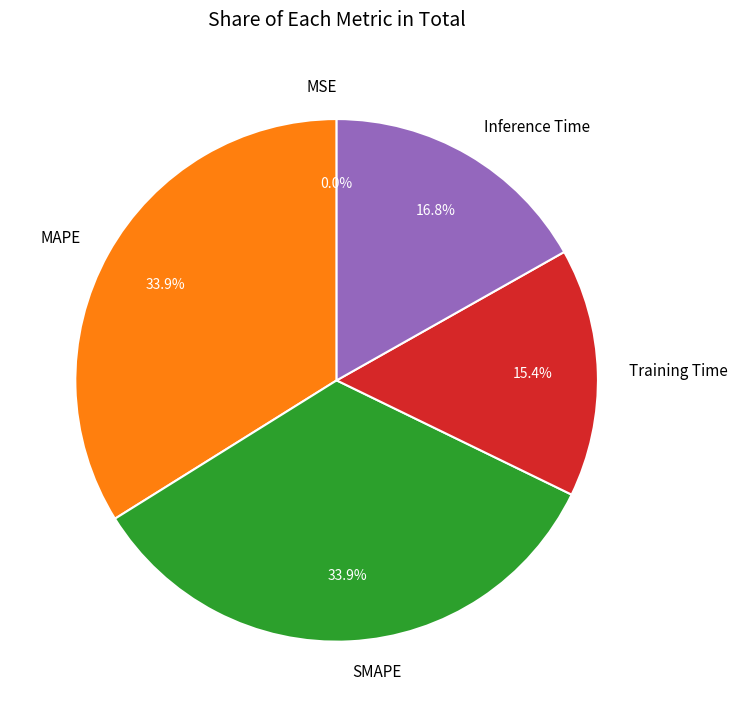

The SMAPE slice represents 26% of the pie. True or false?

False